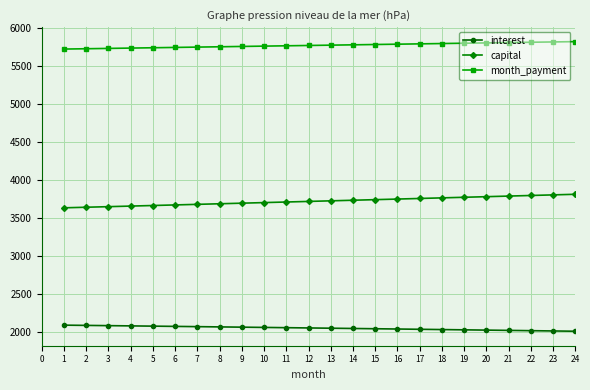

True or false: month_payment and interest cross at least once.

False